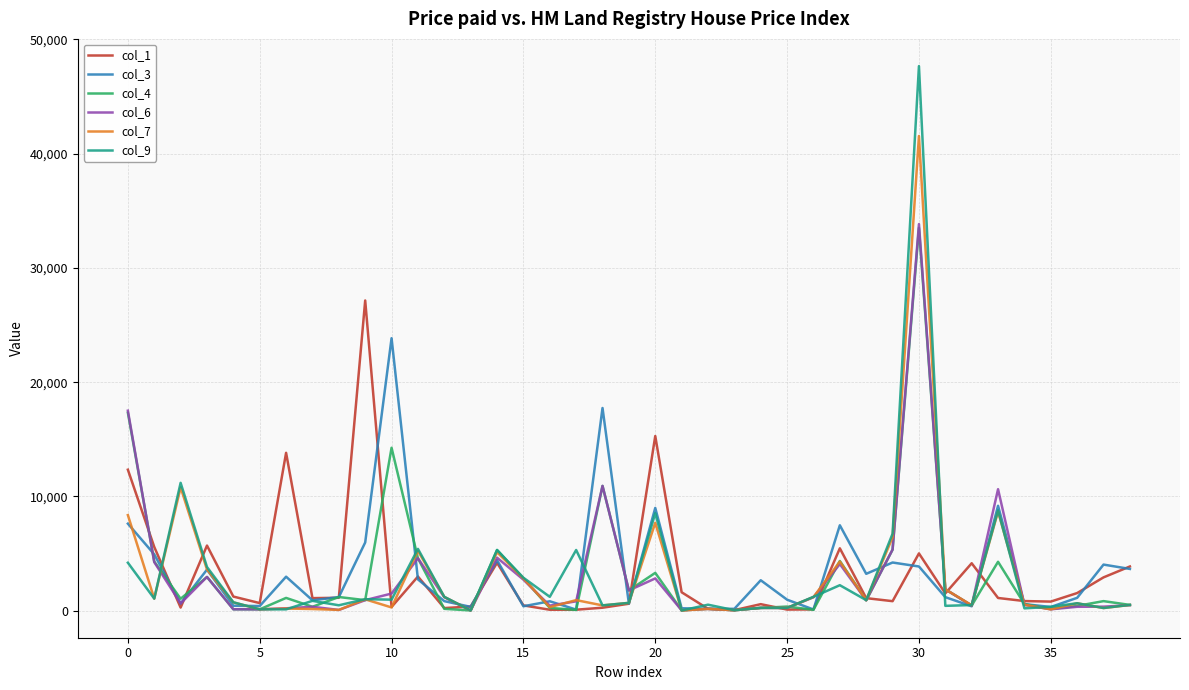

What is the greatest value displayed?

47662